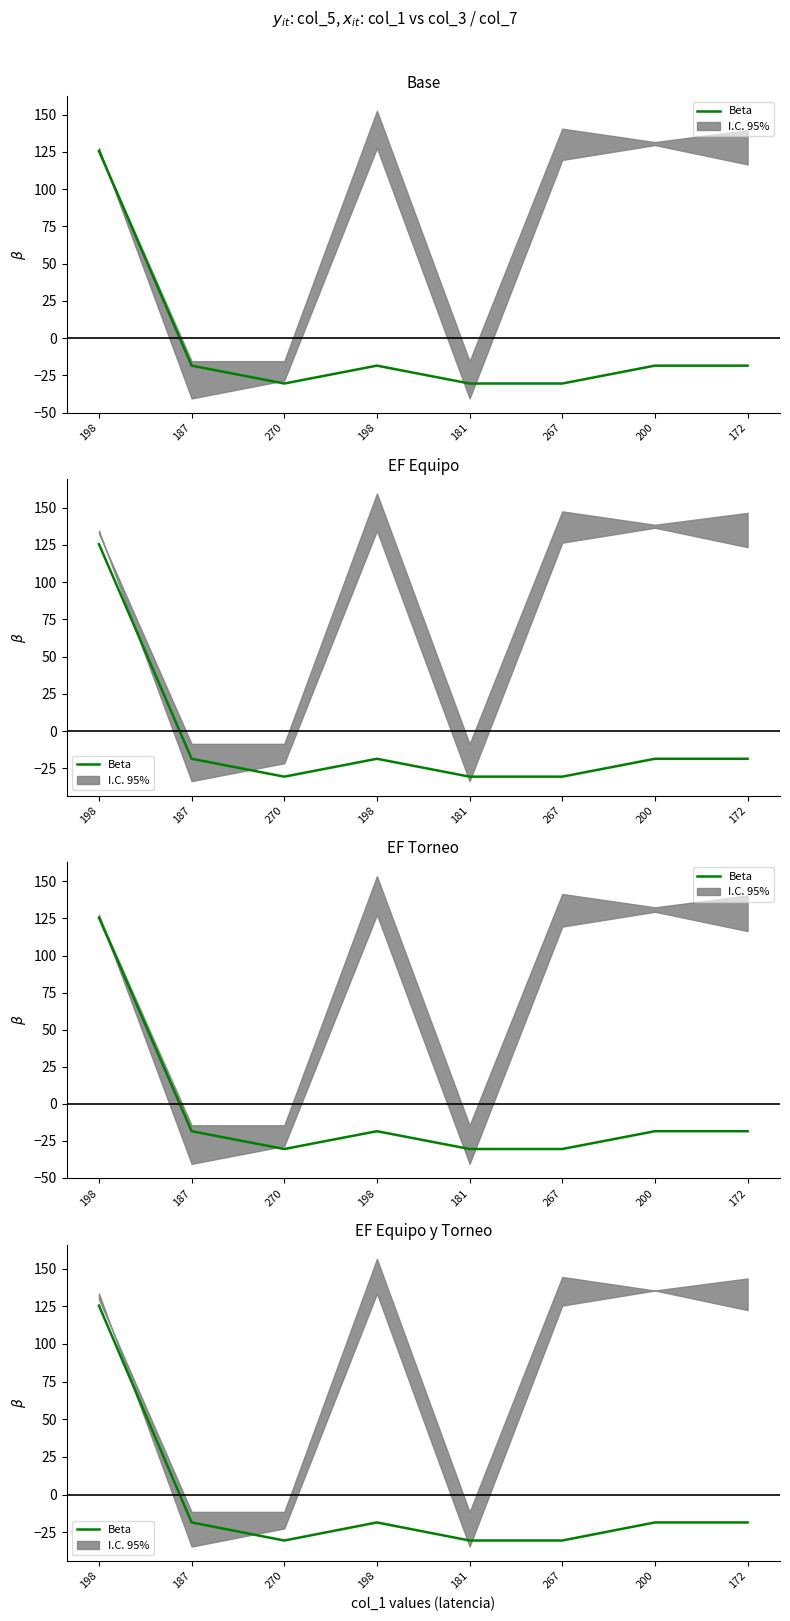

Count the number of data series in this chart.

1